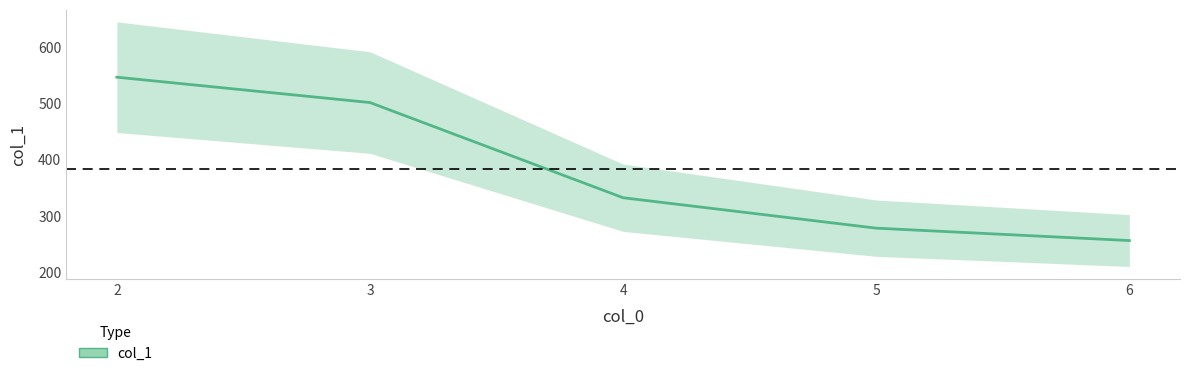

What is the difference between the maximum and minimum values?

290